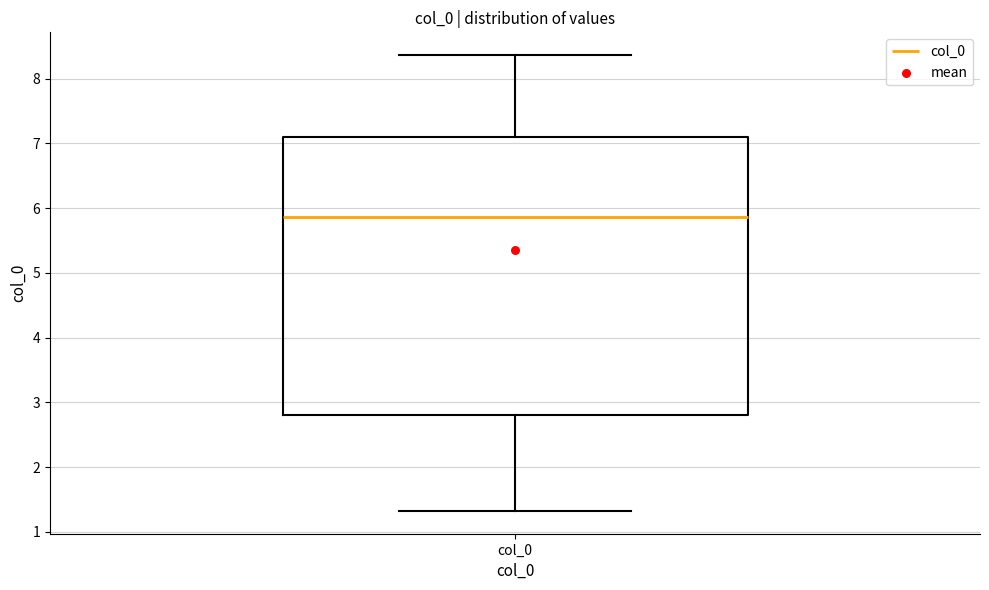

Transcribe this box plot: give where the median line is, the range the box spans, and where the two whiskers end, as read against the y-axis. The values are not printed on the chart, so give them approximately, as read against the axis.

median 5.9, box 2.8 to 7.1, whiskers 1.3 to 8.4